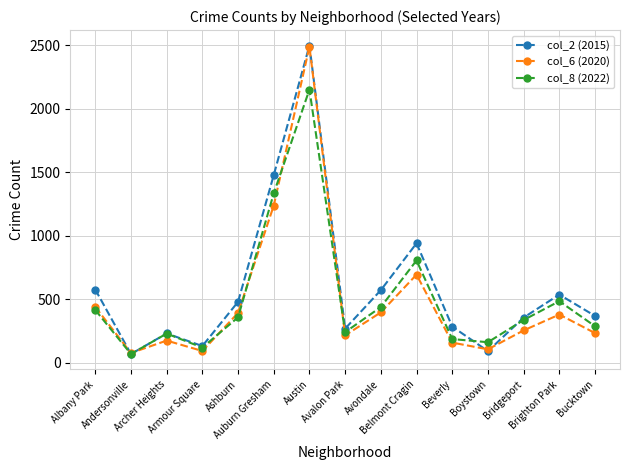

What is the total value across all series at Avondale?

1408